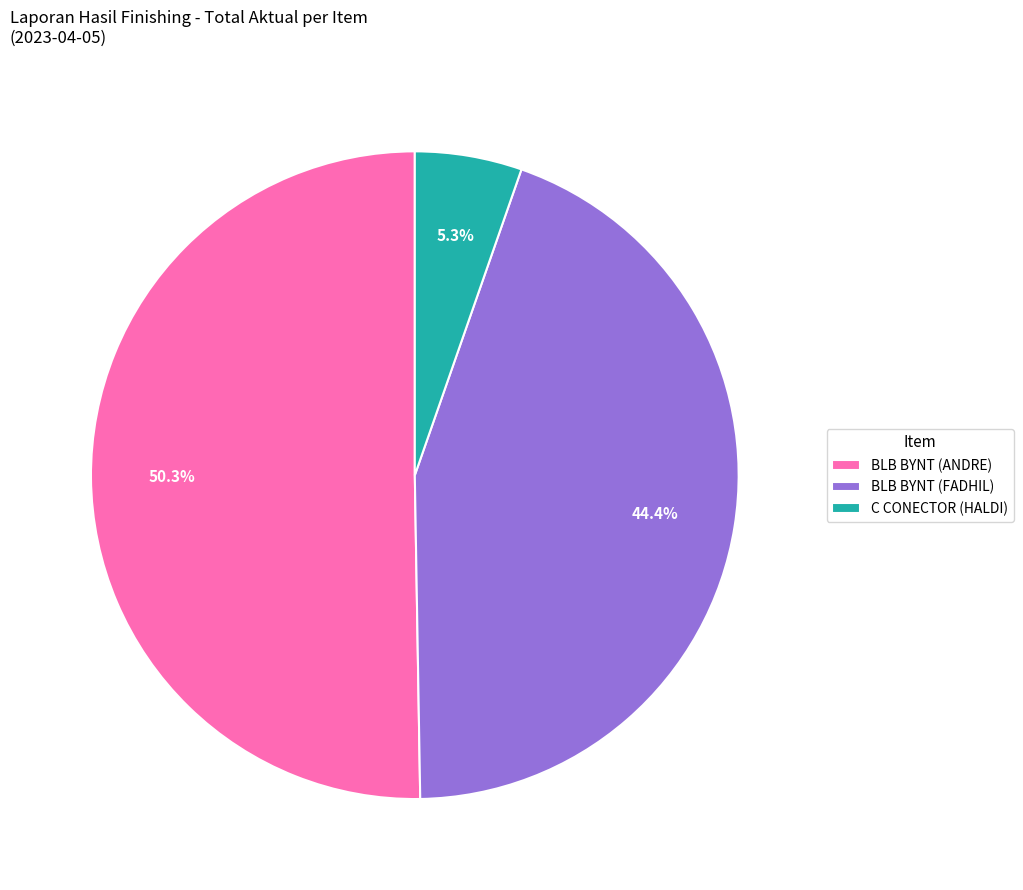

Approximately how many times larger is the value at BLB BYNT (FADHIL) compared to BLB BYNT (ANDRE)?

0.9